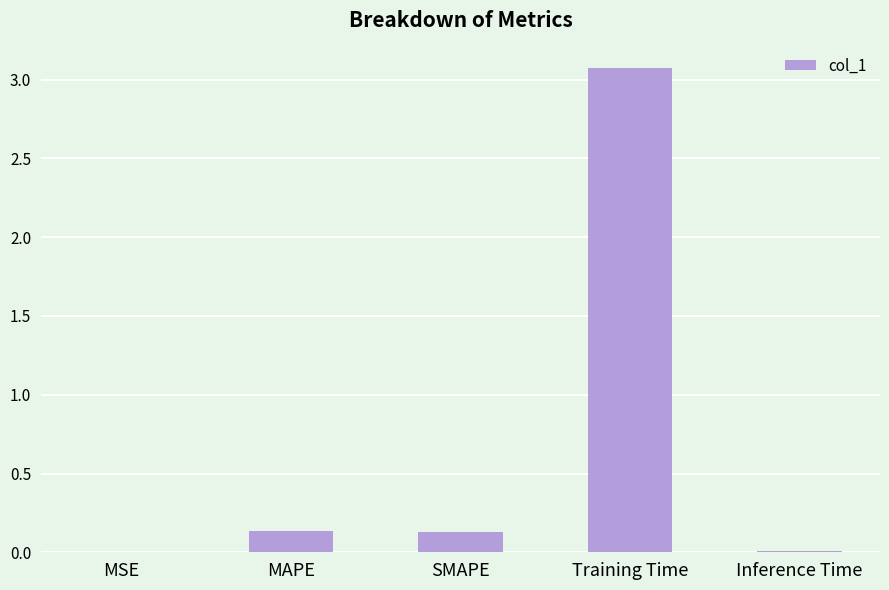

The value at SMAPE is 0.1. True or false?

True